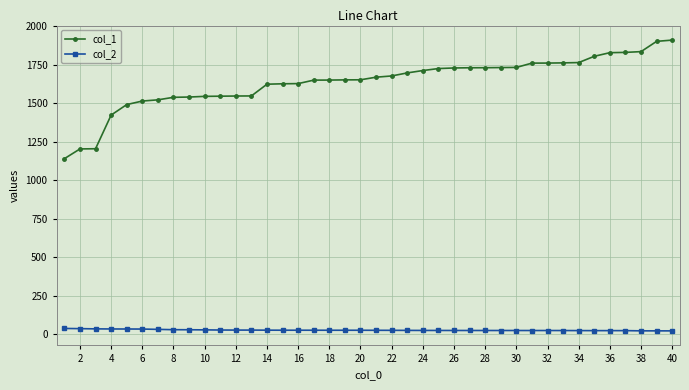

Which series has the largest total across all categories?

col_1